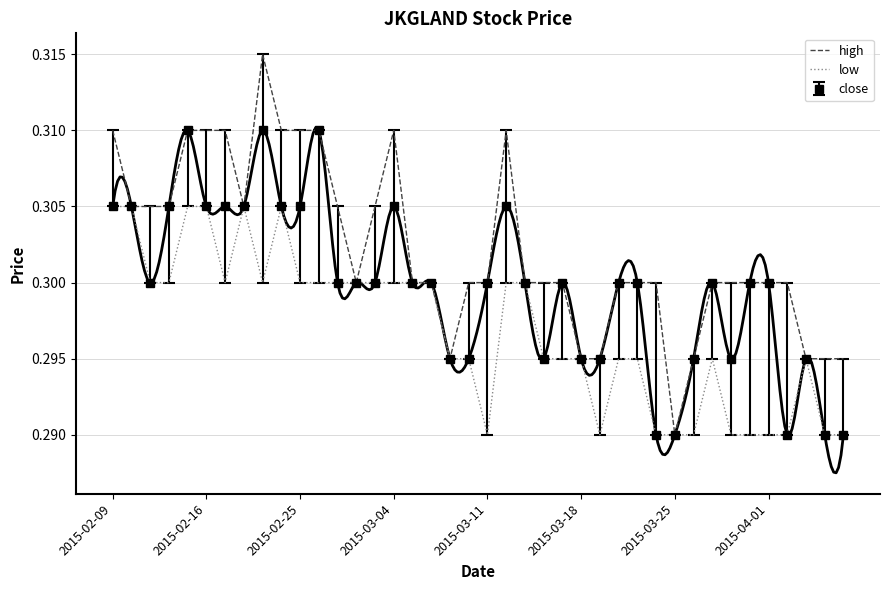

True or false: low and high intersect in this chart.

False